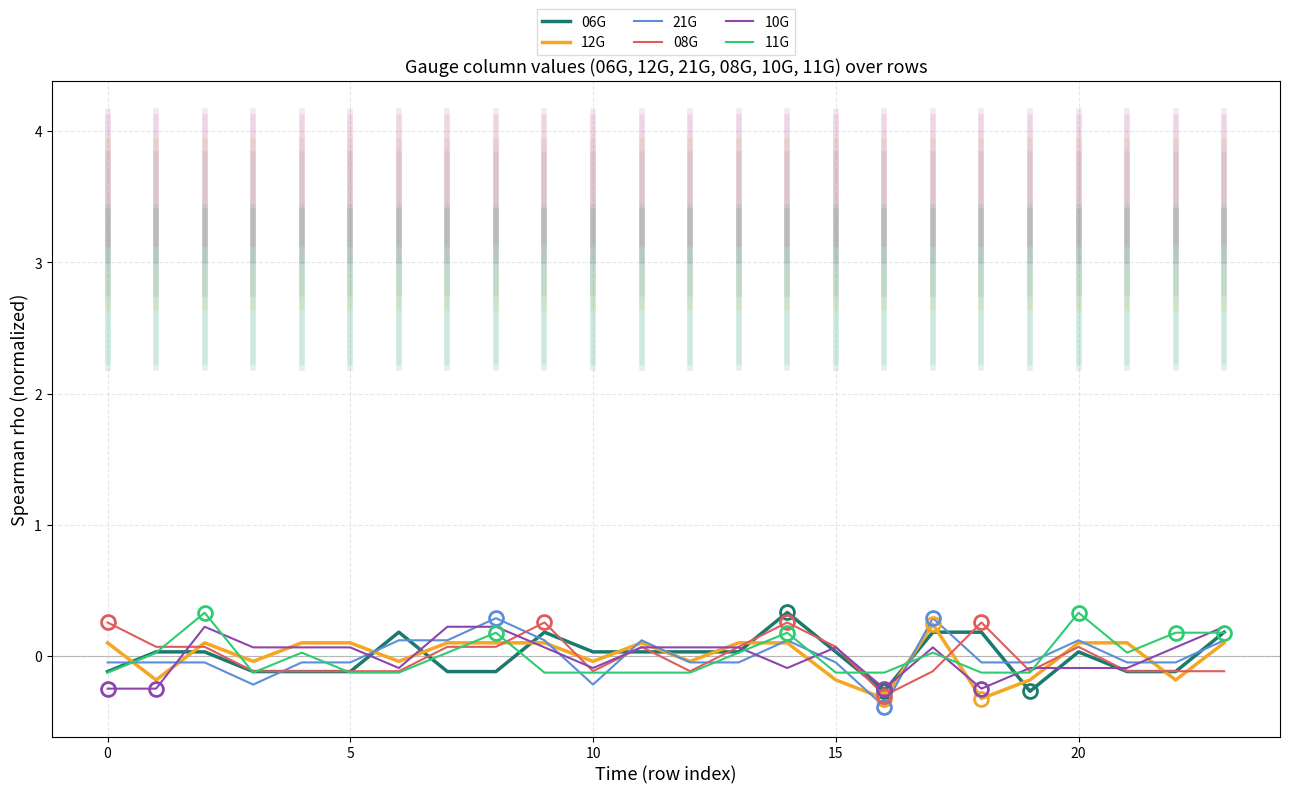

What is the highest value of the 11G series?

0.3